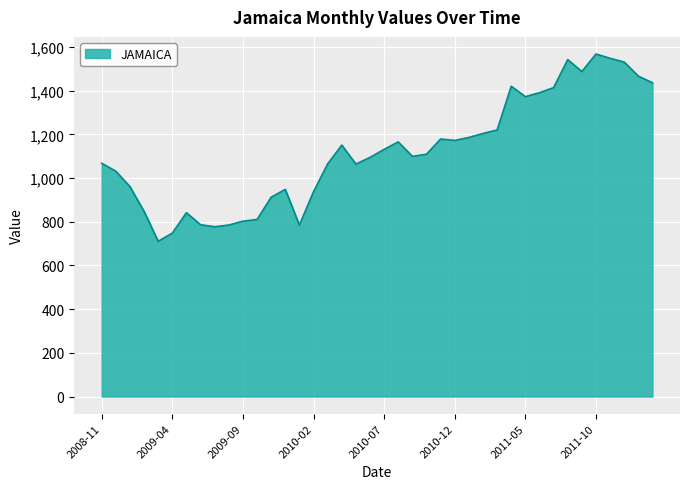

What is the smallest value displayed?

710.8